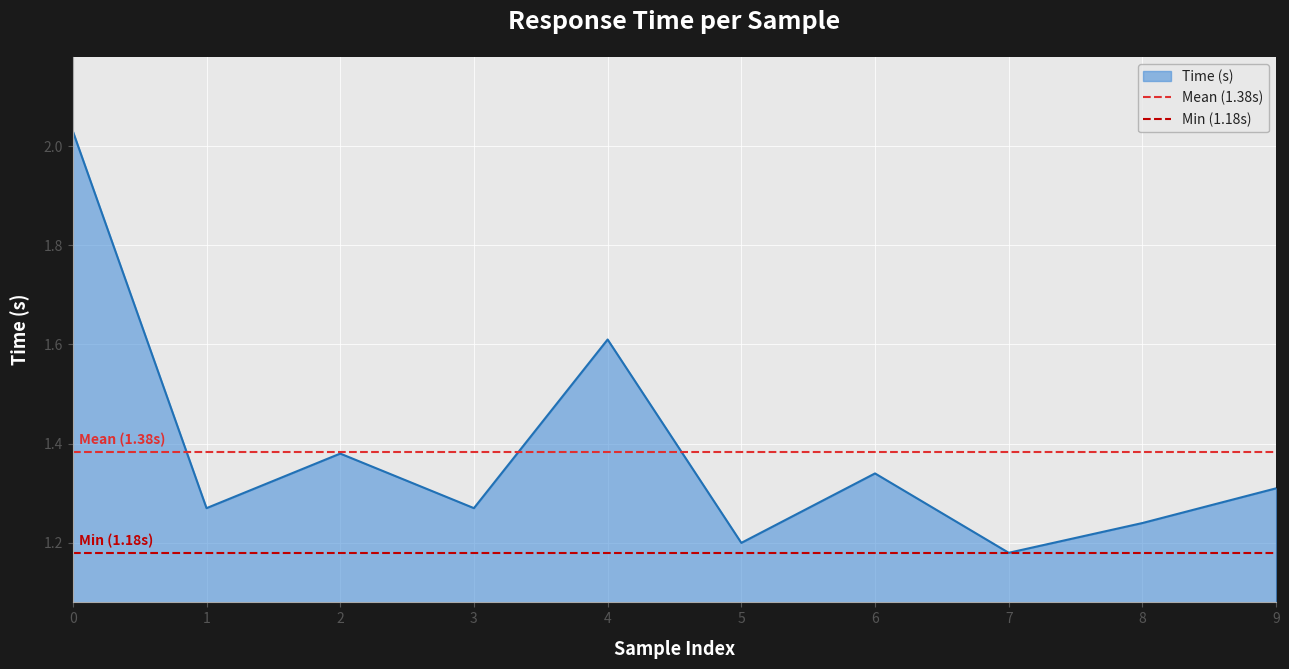

How many lines are shown in the chart?

2